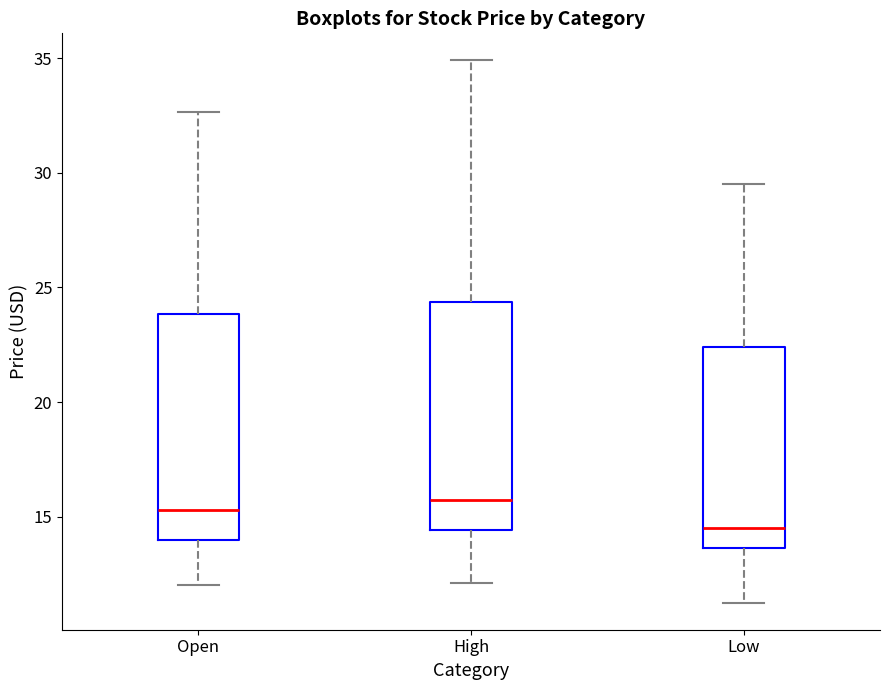

Where does the median line of the box for Open sit on the y-axis? The values are not printed on the chart, so give them approximately, as read against the axis.

15.5